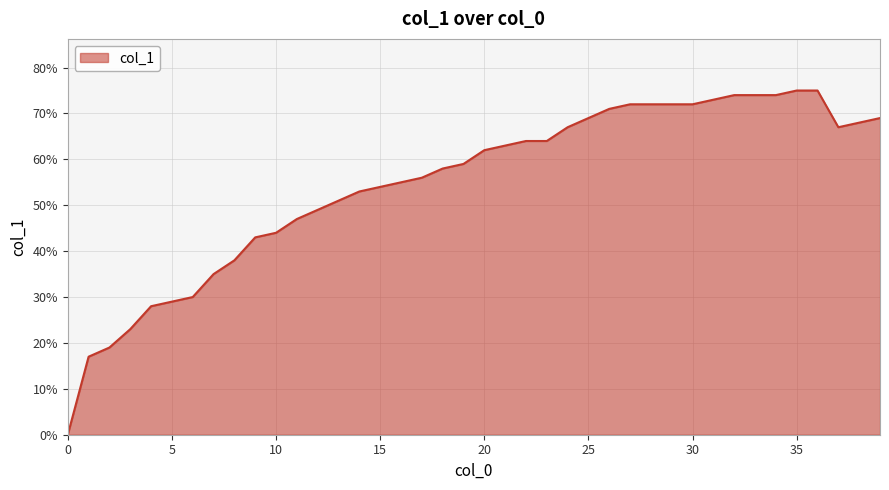

Does the chart have visible grid lines?

Yes